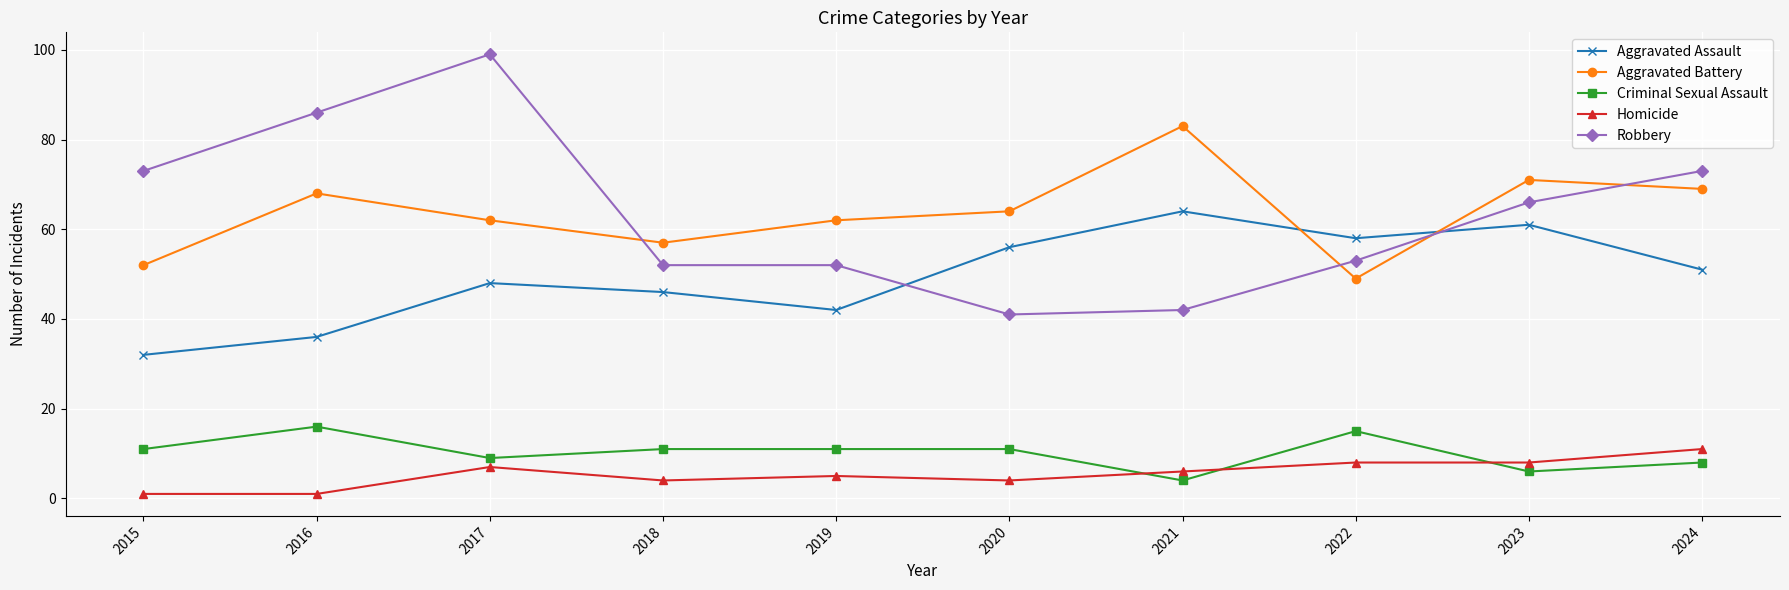

At which label does Homicide reach its peak?

2024